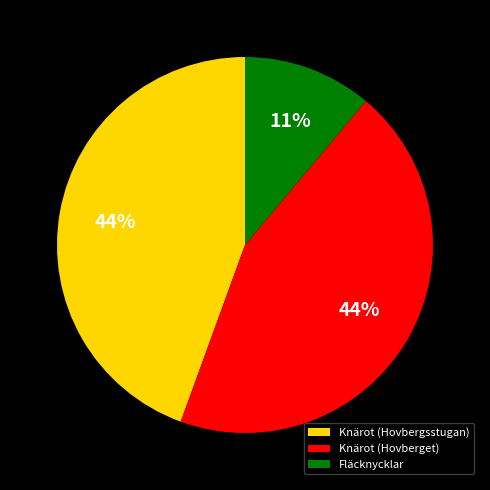

Is Knärot (Hovbergsstugan) the majority of the pie?

No